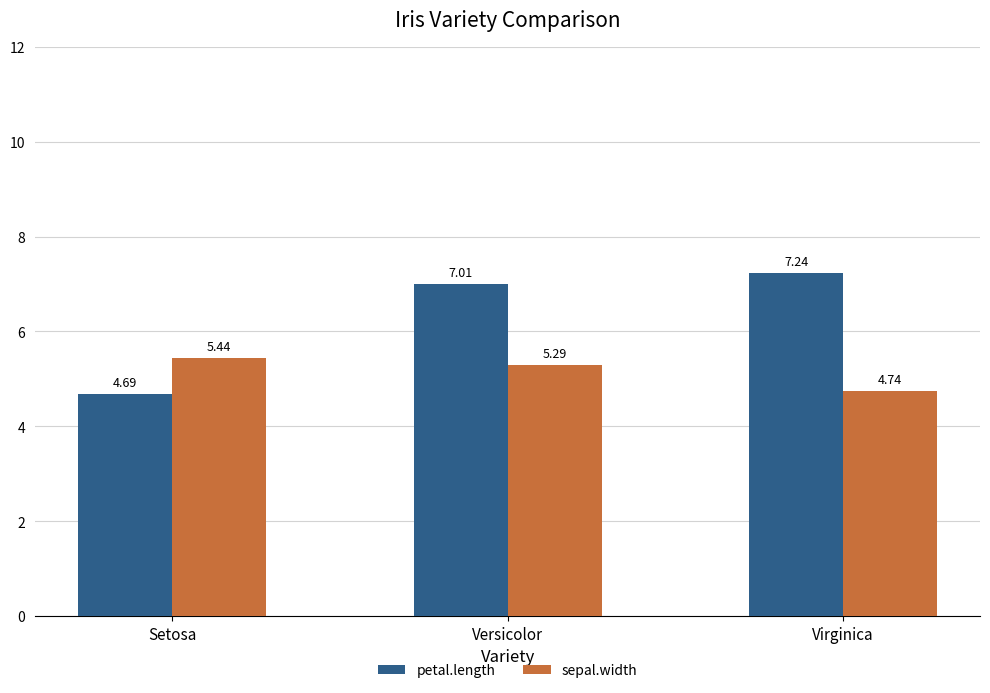

Are the bars horizontal?

No